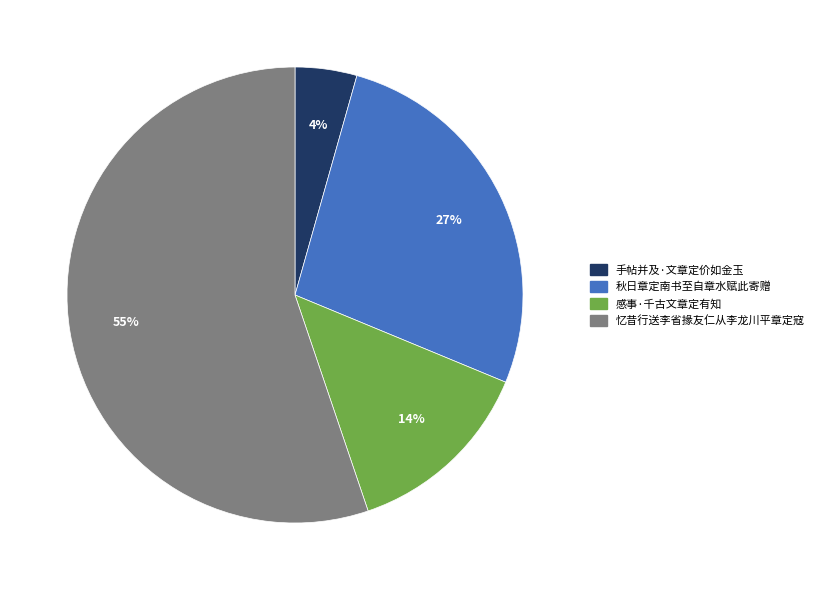

The 手帖并及·文章定价如金玉 slice represents 11% of the pie. True or false?

False